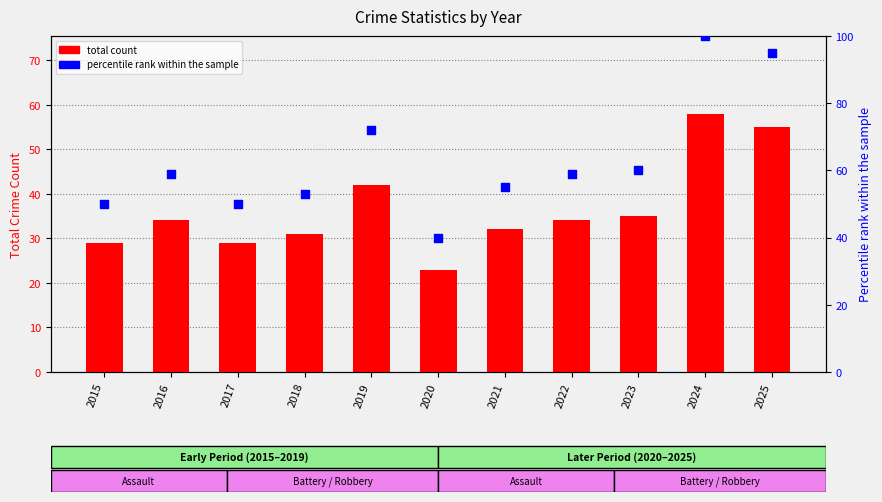

At how many categories does at least one series exceed 44?

10